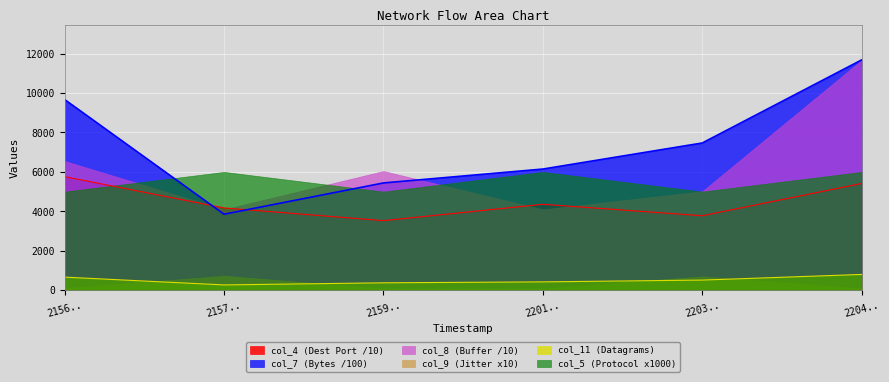

Does the chart display data point markers on the line(s)?

No